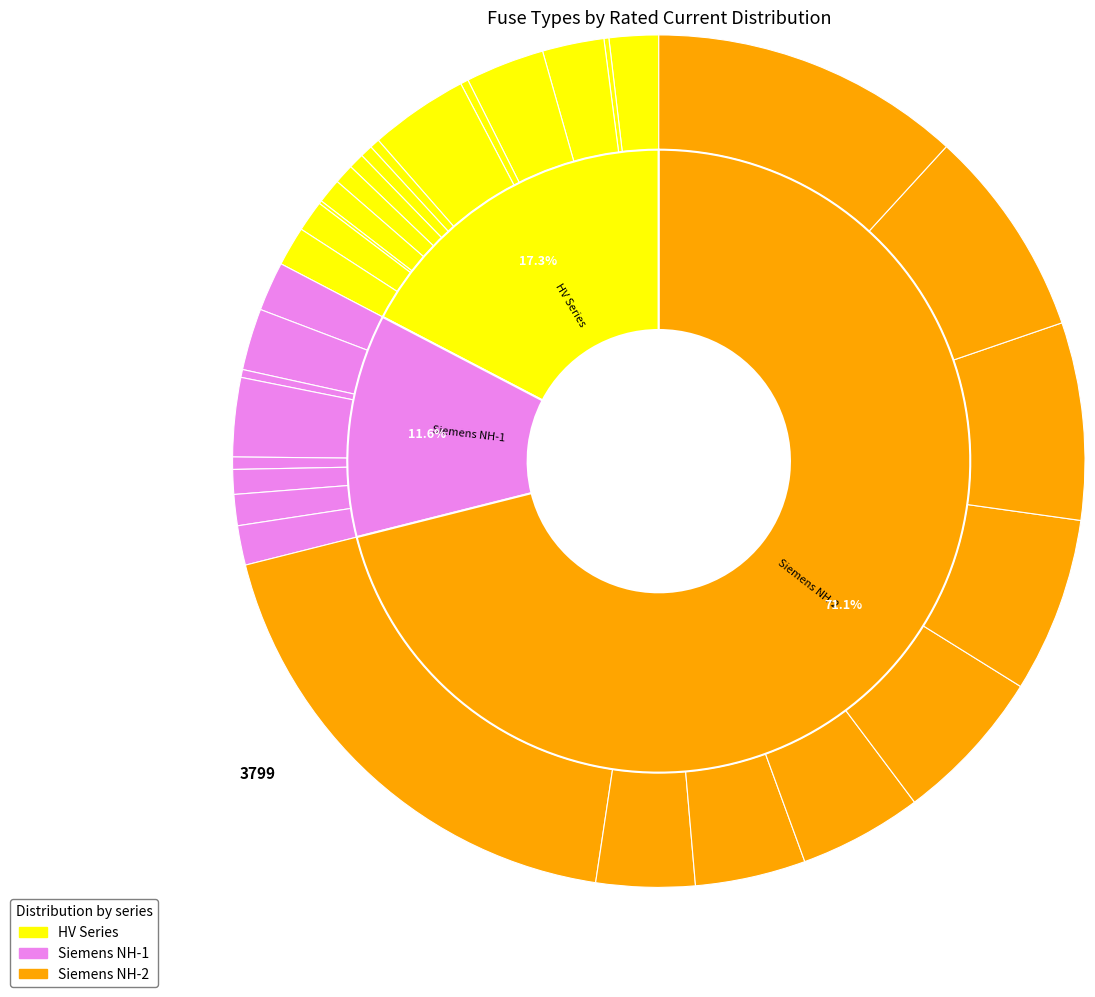

What is the smallest slice in the pie chart?

HV 6.3A